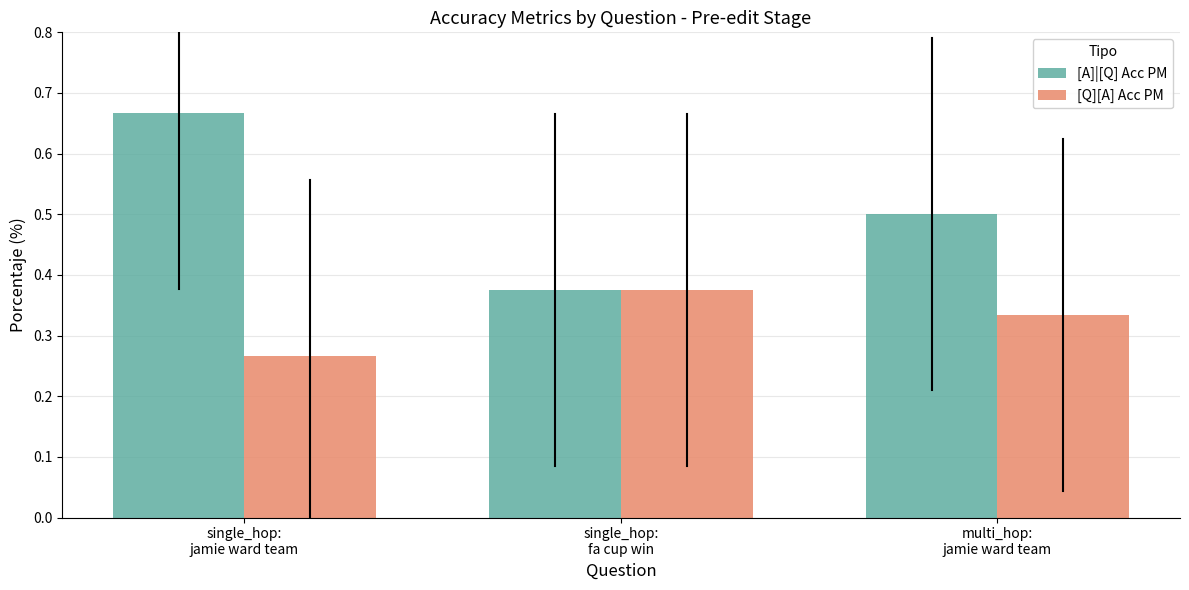

Which series has the largest range (max minus min)?

[A]|[Q] Acc PM